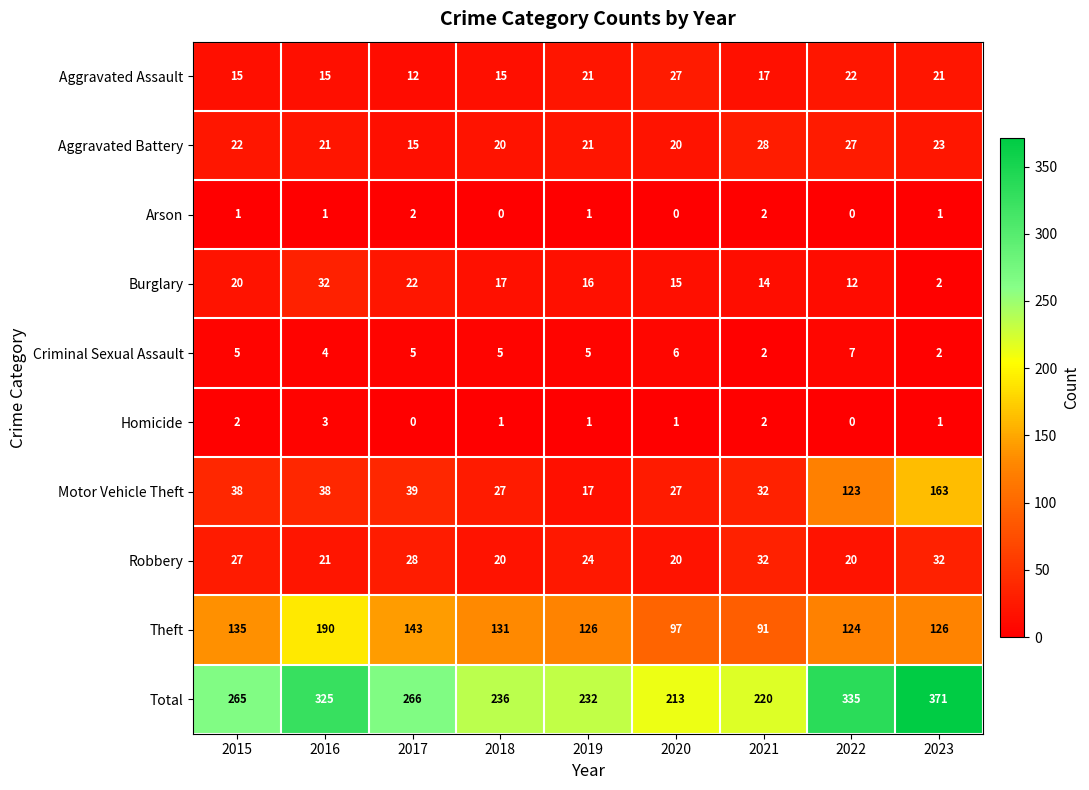

At which category does the chart reach its peak across all series?

2023